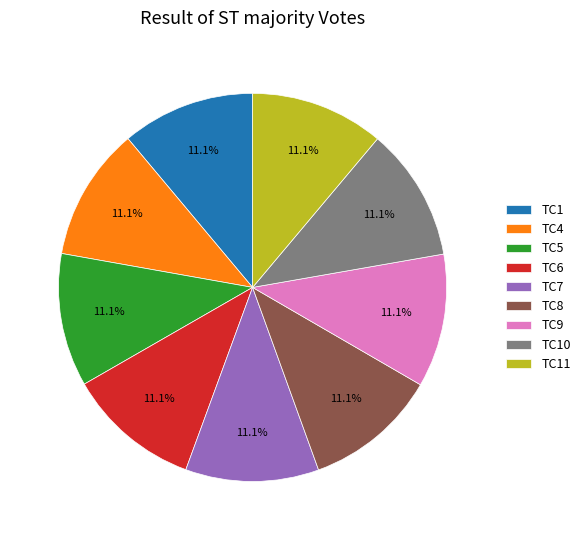

What is the ratio of the value at TC1 to the value at TC10?

1.0